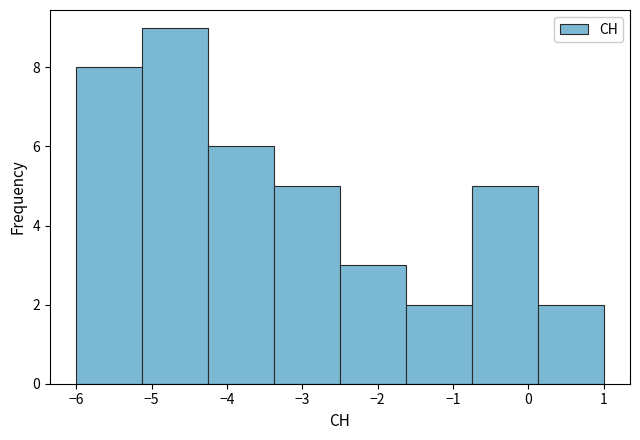

Reading left to right, transcribe this chart: for each bar, give the range it covers on the x-axis and its height. Neither the bar edges nor the heights are printed on the chart, so give them approximately, as read against the axes.

-6.0 to -5.1: 8
-5.1 to -4.2: 9
-4.2 to -3.4: 6
-3.4 to -2.5: 5
-2.5 to -1.6: 3
-1.6 to -0.7: 2
-0.7 to 0.1: 5
0.1 to 1.0: 2